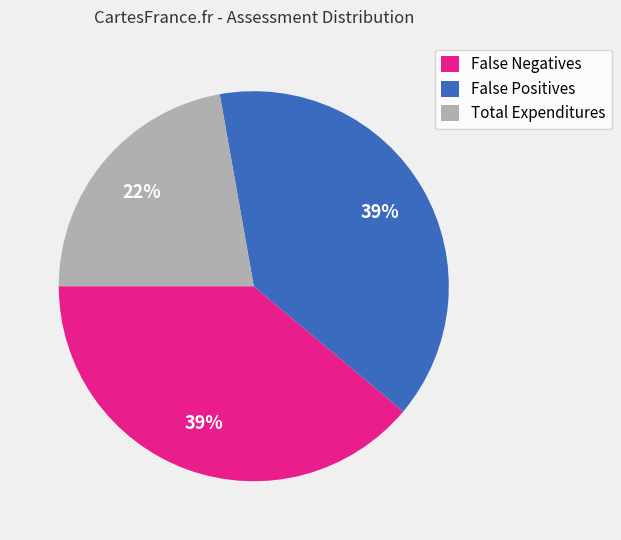

To the nearest percent, what is the combined percentage of False Negatives and Total Expenditures?

61%